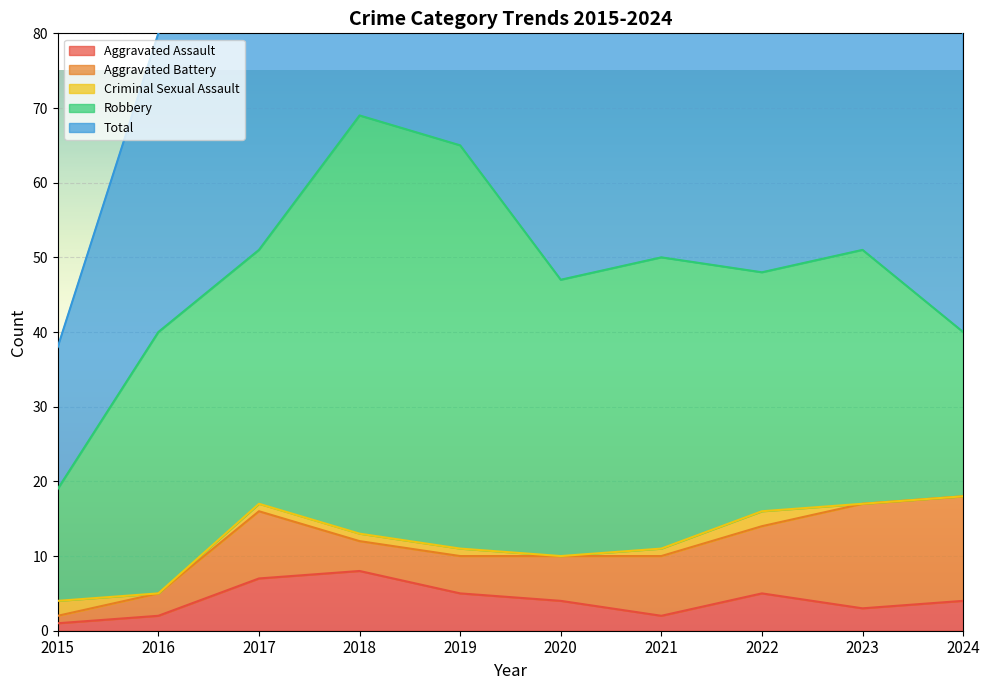

Which label corresponds to the smallest value in the chart?

2016